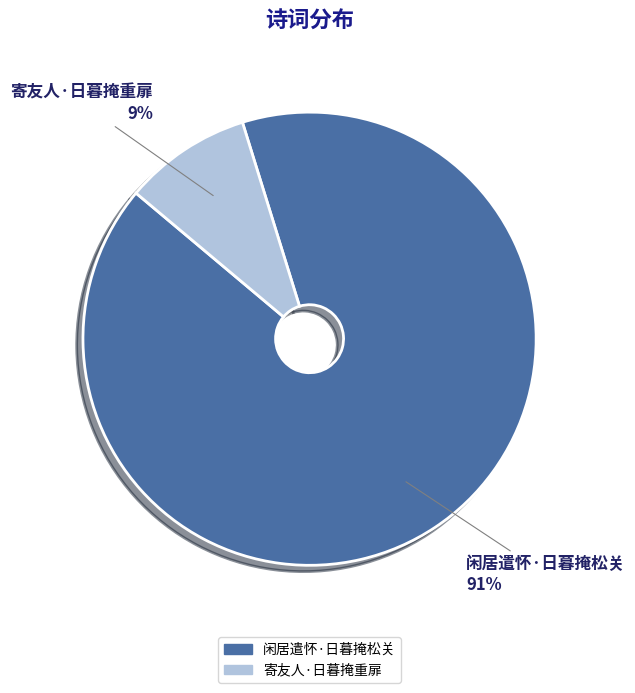

To the nearest percent, what is the average slice percentage?

50%